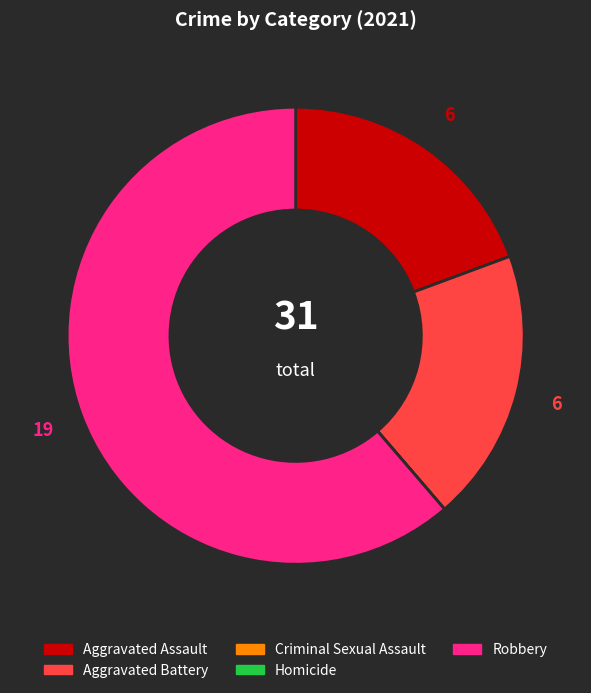

The Aggravated Assault slice represents 19% of the pie. True or false?

True